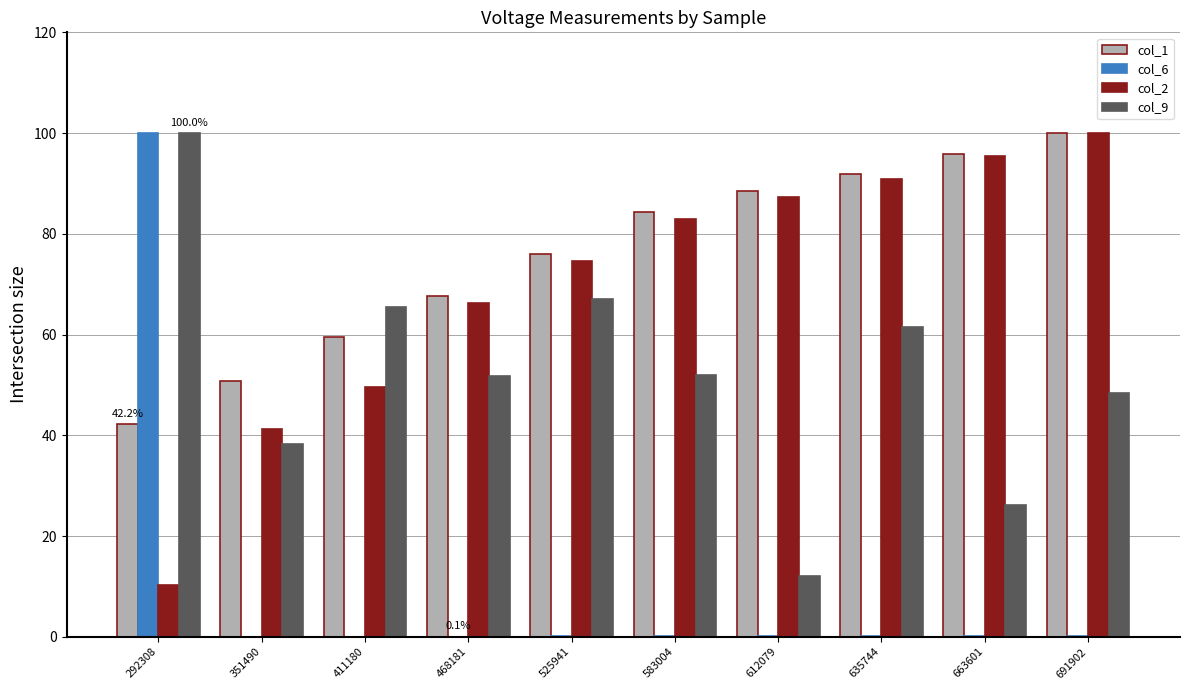

True or false: col_9 has a value of 12.1 at 612079.

True